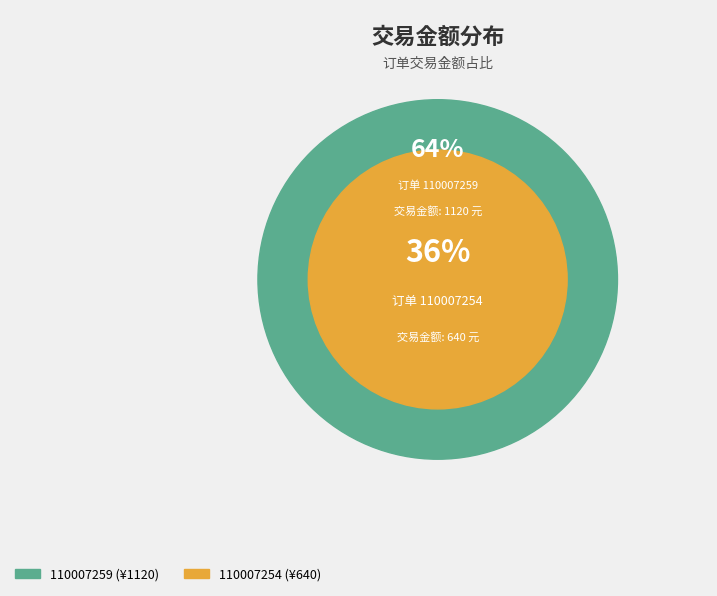

To the nearest percent, what portion does 110007254 represent?

36%